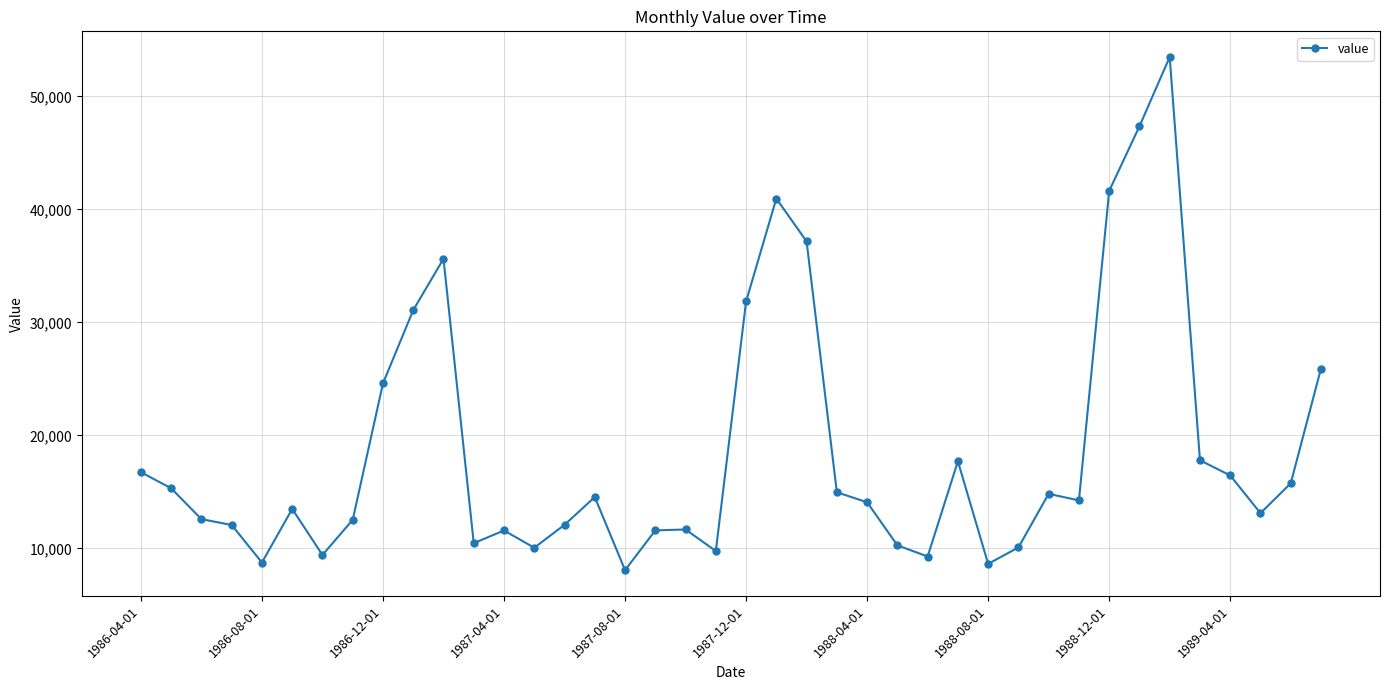

Does the chart display data point markers on the line(s)?

Yes